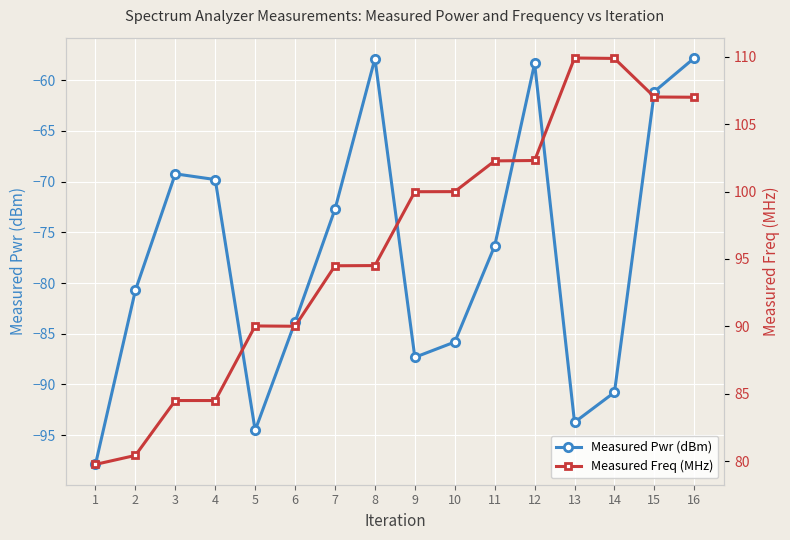

At which category is the sum across all series the highest?

16